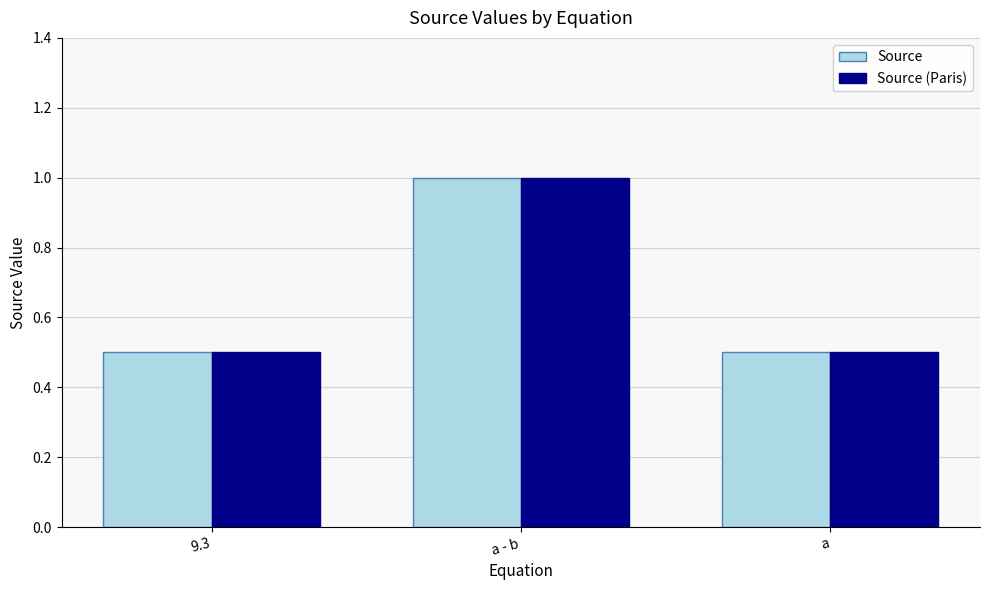

The Source (Paris) series shows 0.2 at a - b. True or false?

False